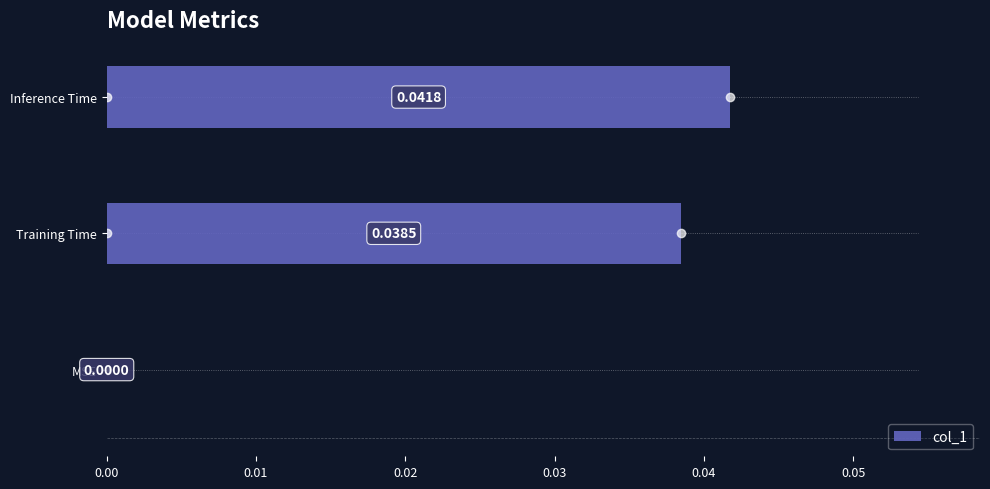

Which label corresponds to the largest value in the chart?

Inference Time